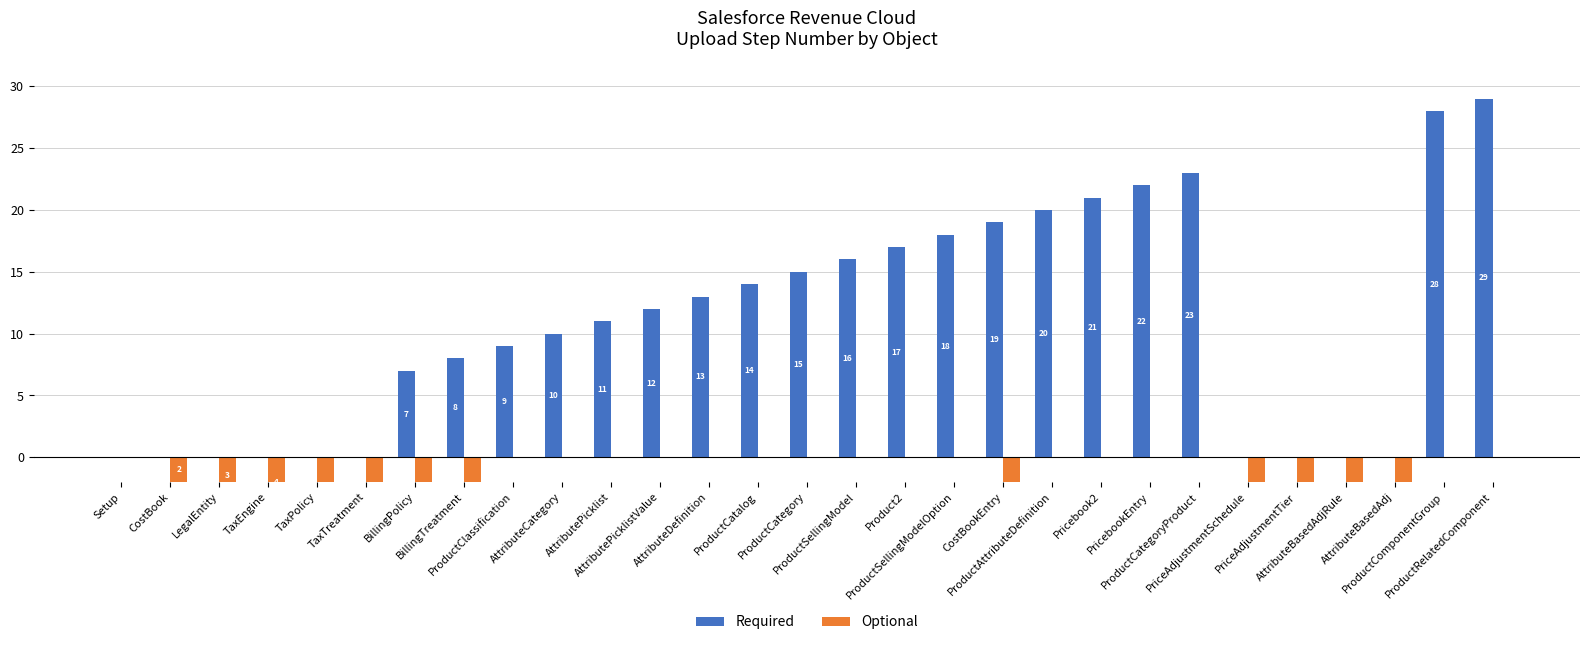

At which label is Optional closest to -13?

BillingTreatment